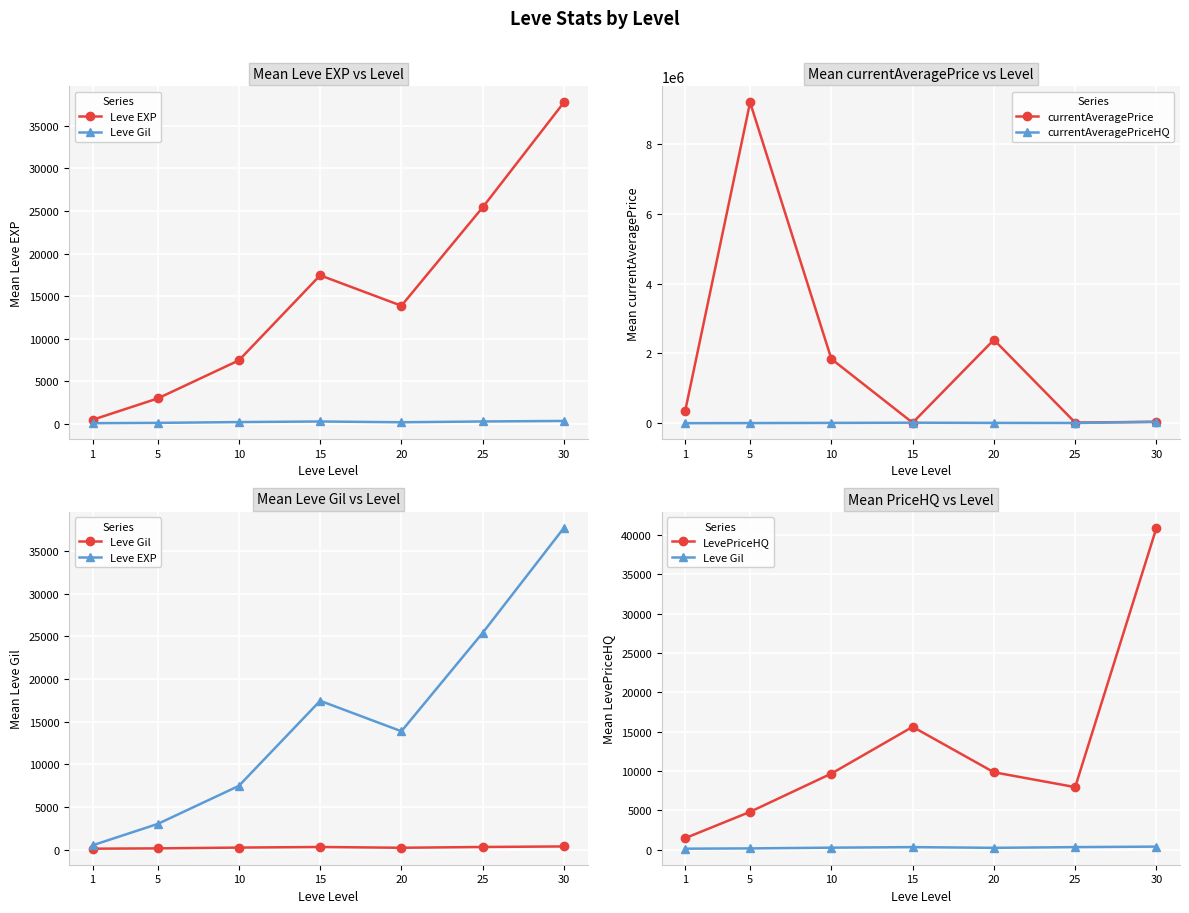

Reading right to left, transcribe all the data shown in this chart.

Leve EXP: 30=37715.0	25=25410.0	20=13876.7	15=17445.0	10=7475.0	5=3008.3	1=510.2
Leve Gil: 30=375.2	25=312.7	20=220.8	15=312.0	10=242.5	5=149.3	1=113.0
currentAveragePrice: 30=40993.2	25=18473.2	20=2392416.7	15=14712.0	10=1843016.8	5=9199442.2	1=339695.5
currentAveragePriceHQ: 30=40902.8	25=7940.2	20=9829.0	15=15604.0	10=9662.3	5=4799.8	1=1448.1
LevePriceHQ: 30=40902.8	25=7940.2	20=9829.0	15=15604.0	10=9662.3	5=4799.8	1=1448.1